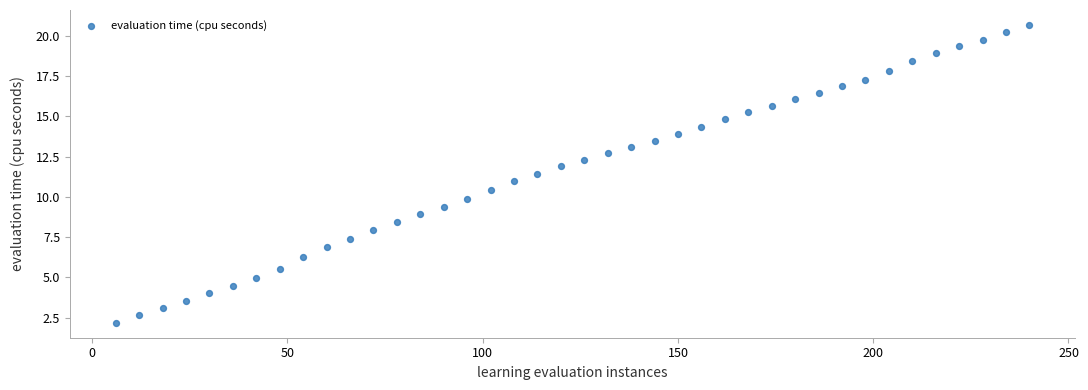

What is the range of Y values (max minus min)?

18.5